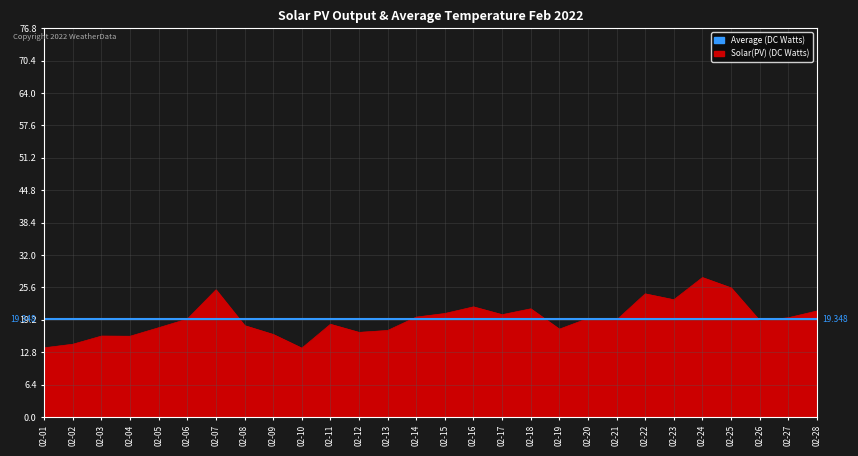

How many interior local valleys (lower than both neighbors) does the data have?

8